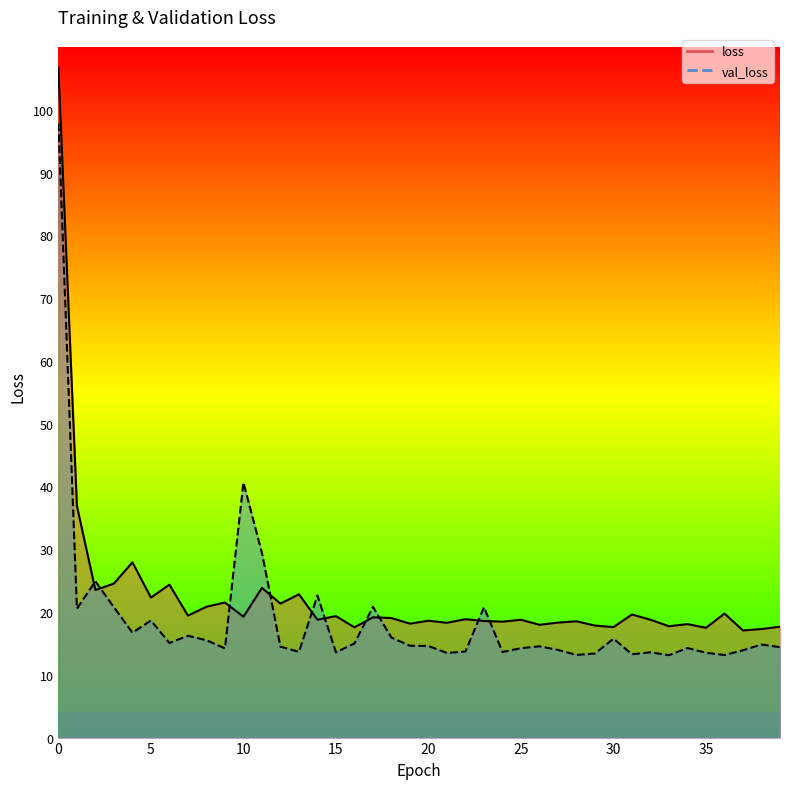

Is the value of val_loss at 31 greater than the value of loss at 23?

No